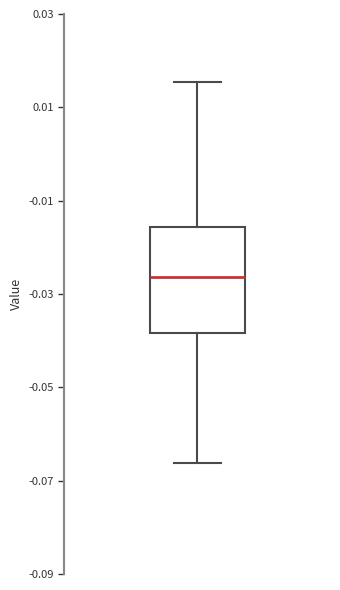

Transcribe this box plot: give where the median line is, the range the box spans, and where the two whiskers end, as read against the y-axis. The values are not printed on the chart, so give them approximately, as read against the axis.

median -0.026, box -0.038 to -0.016, whiskers -0.066 to 0.016